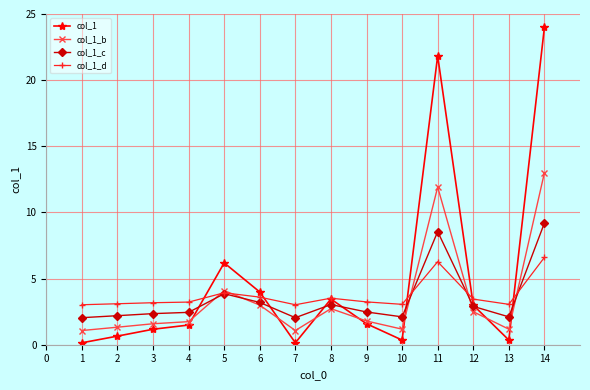

How many data points does each series have?

14